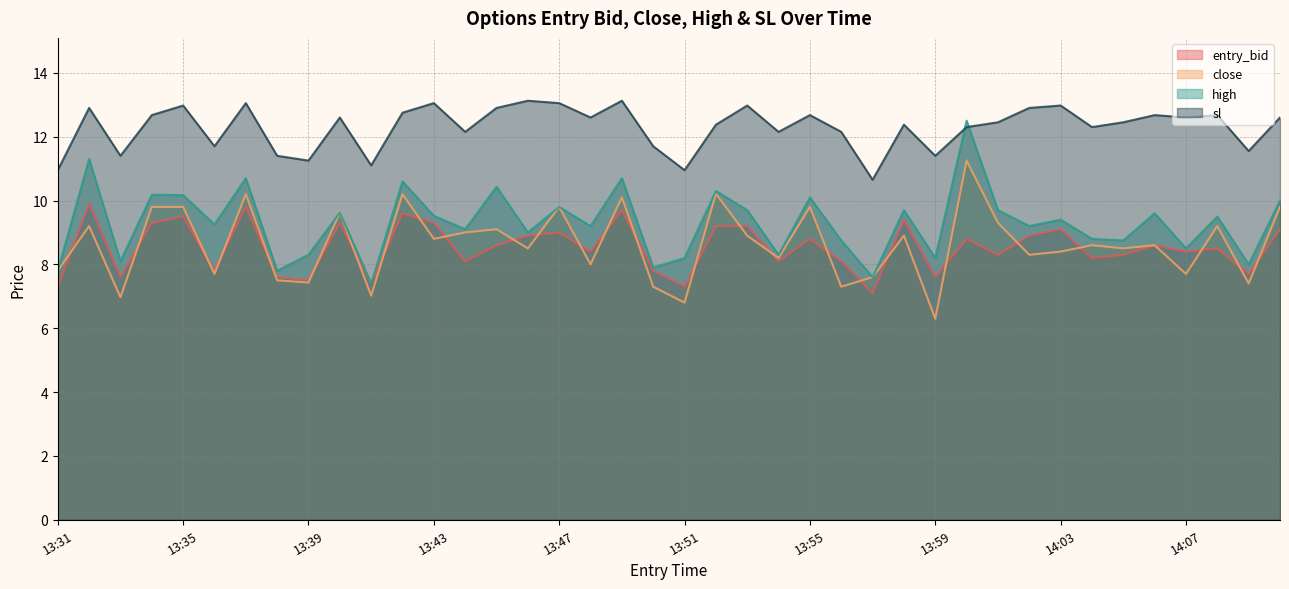

At which label is entry_bid closest to 8?

13:44